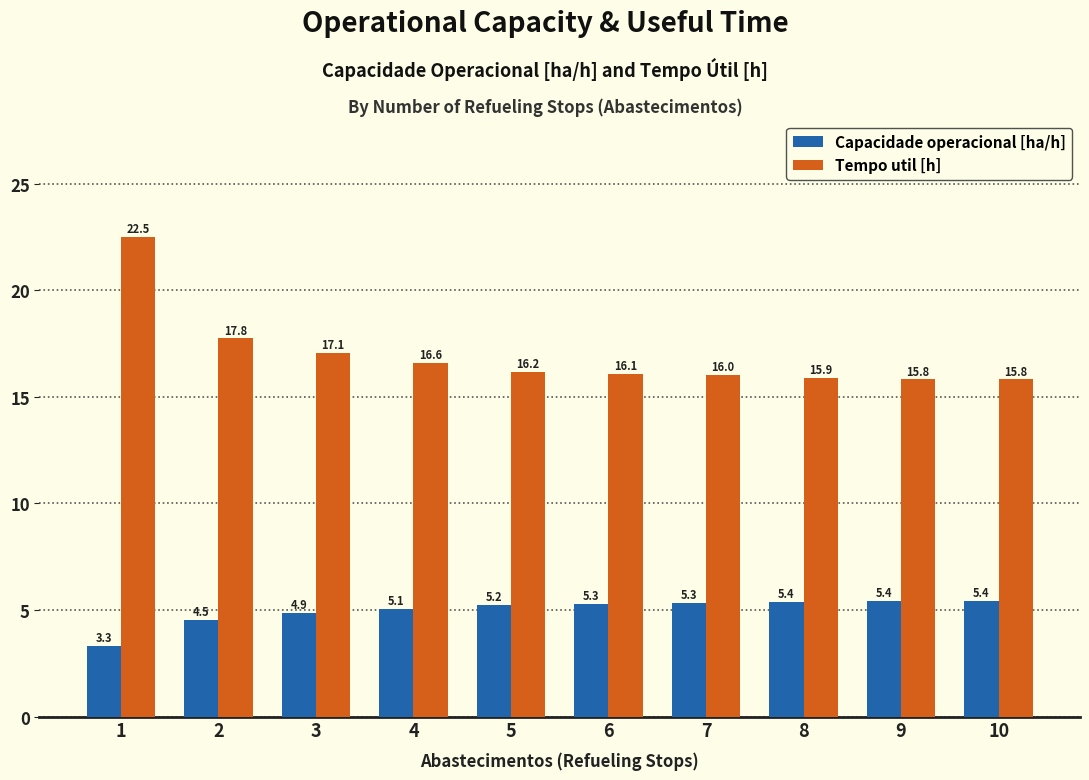

At which category is the sum across all series the highest?

1